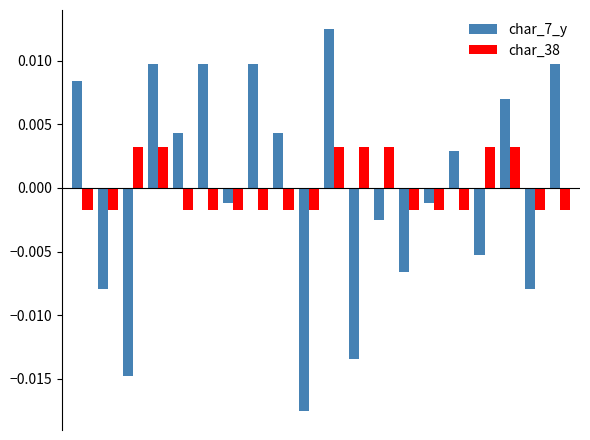

How many groups of bars are there?

20